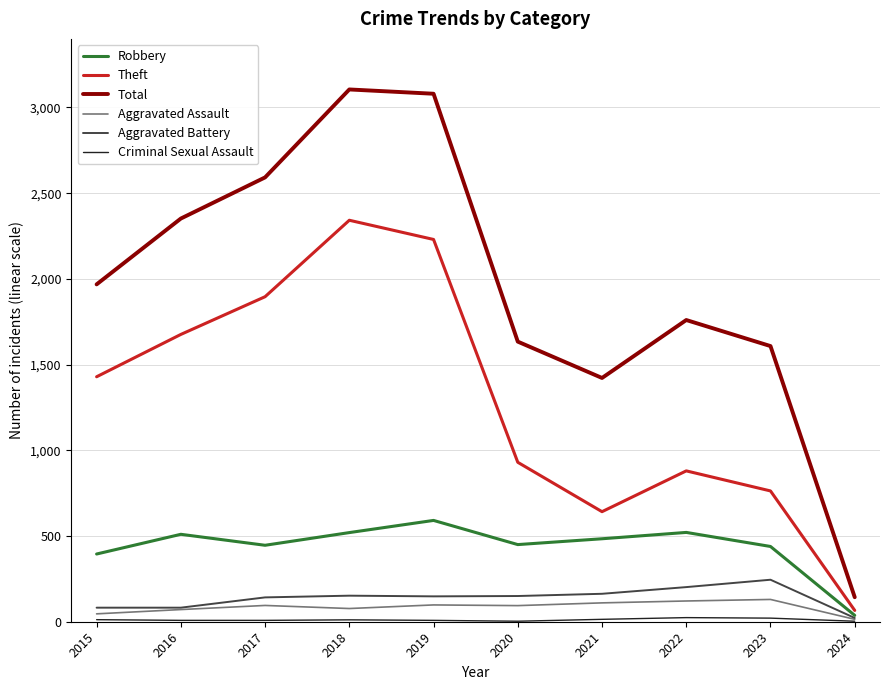

How many lines are shown in the chart?

6